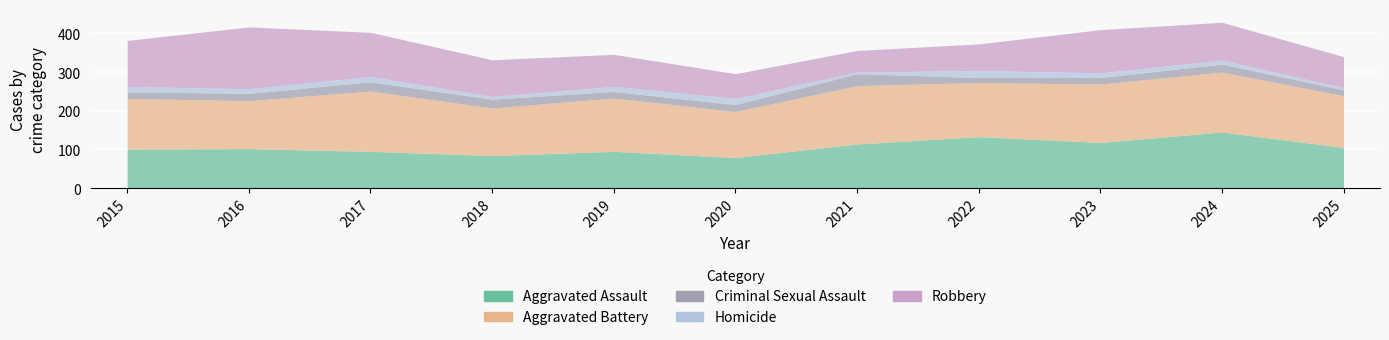

Rank the series at 2024 from lowest to highest value.

Homicide, Criminal Sexual Assault, Robbery, Aggravated Assault, Aggravated Battery